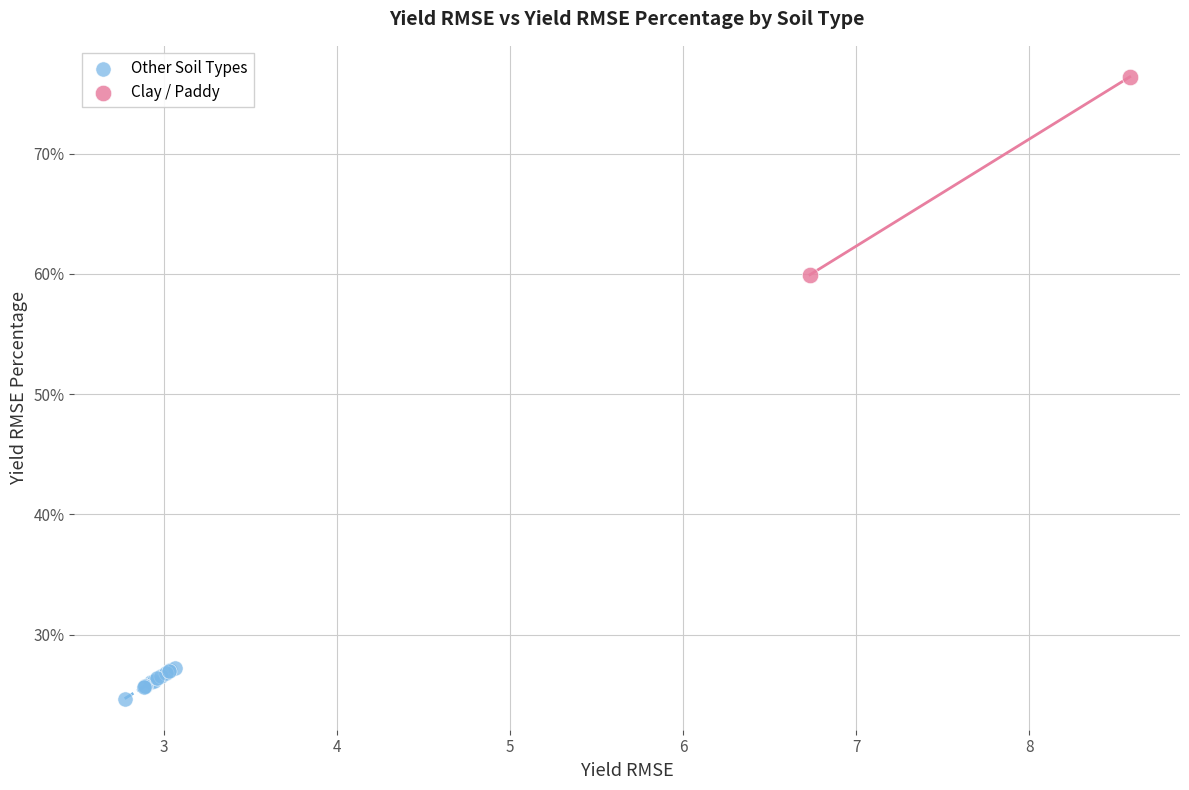

Which series reaches the maximum Y coordinate?

Clay / Paddy